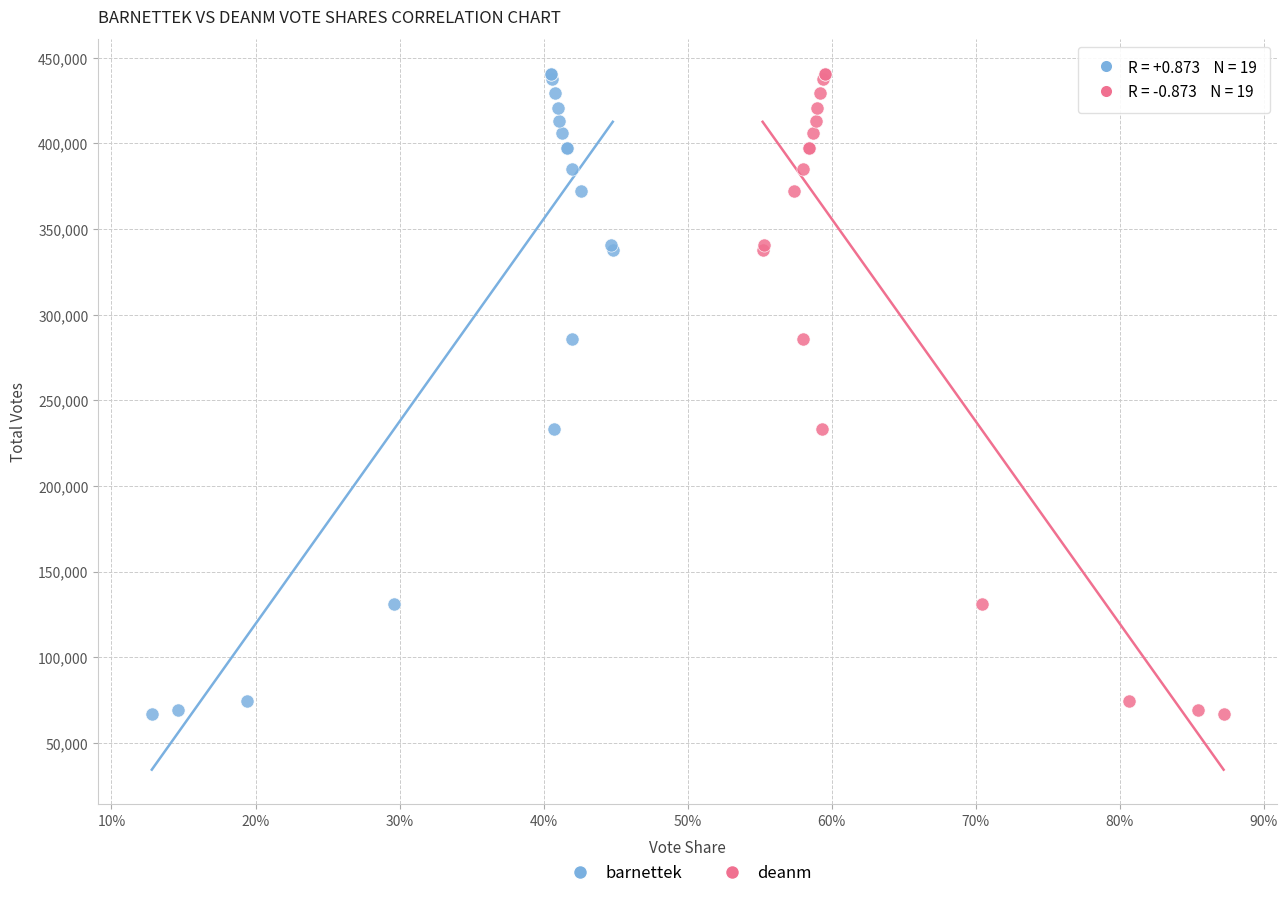

What are all the series names shown in the legend?

barnettek, deanm